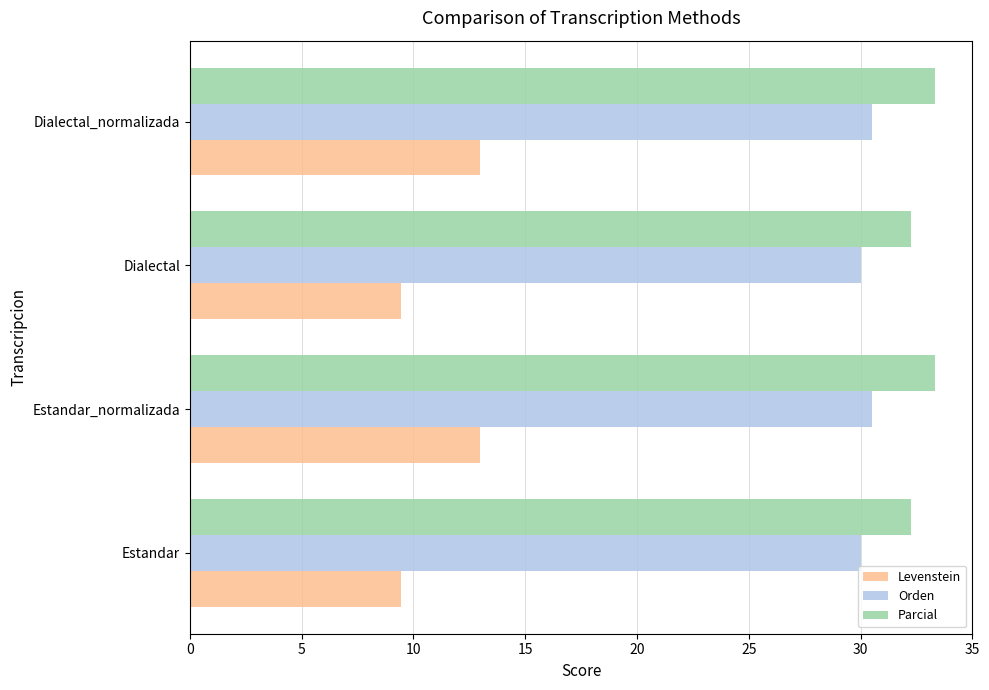

Rank the series at Estandar_normalizada from lowest to highest value.

Levenstein, Orden, Parcial